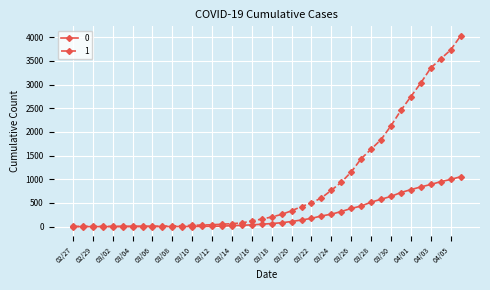

What are all the series names shown in the legend?

0, 1